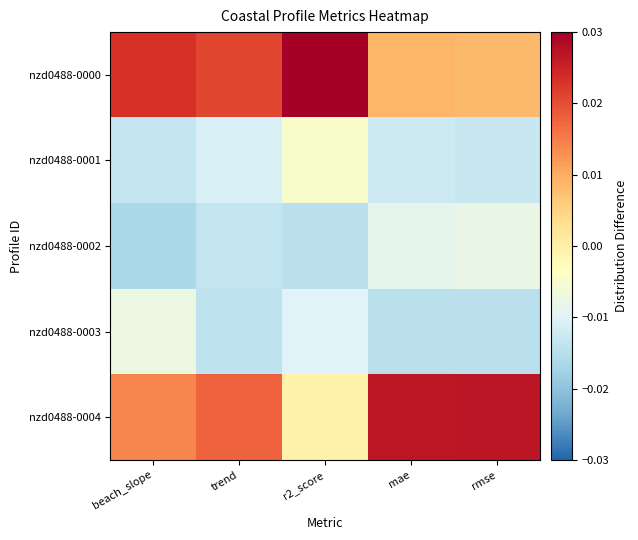

At how many categories does at least one series exceed 0?

5